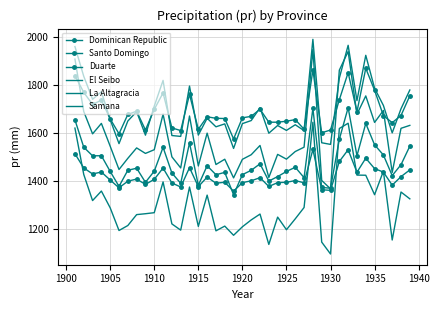

What are all the series names shown in the legend?

Dominican Republic, Santo Domingo, Duarte, El Seibo, La Altagracia, Samana